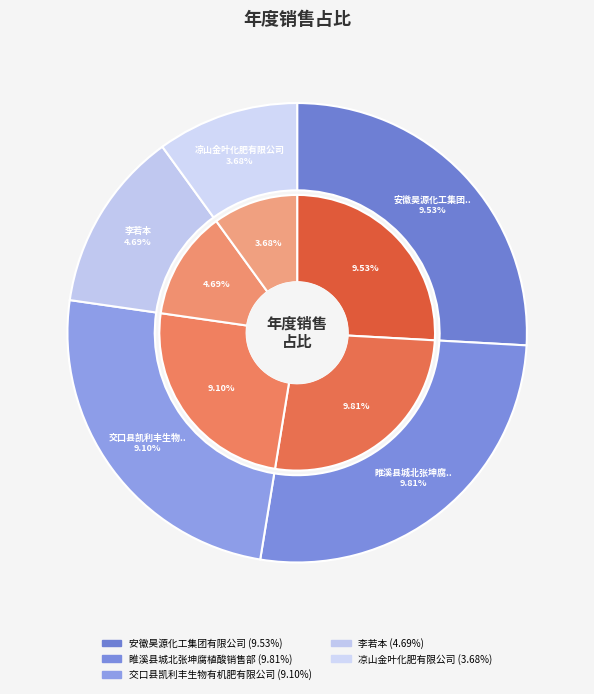

Rank the categories by value from highest to lowest.

睢溪县城北张坤腐植酸销售部, 安徽昊源化工集团有限公司, 交口县凯利丰生物有机肥有限公司, 李若本, 凉山金叶化肥有限公司